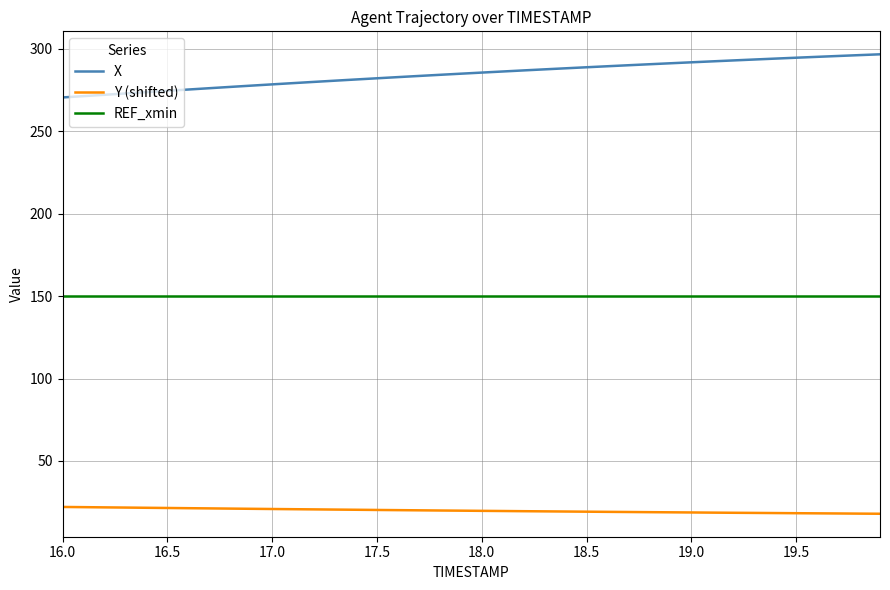

Which series has the largest total across all categories?

X